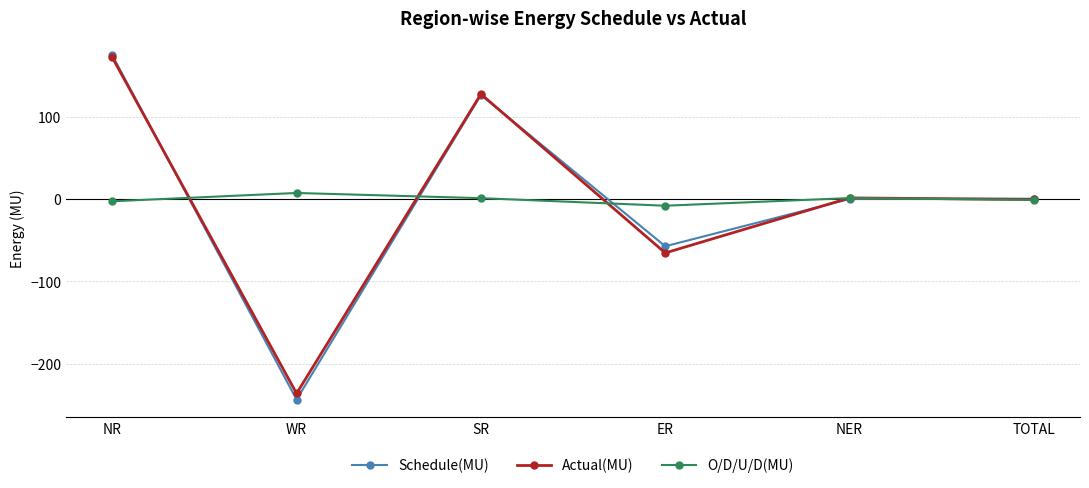

What are all the series names shown in the legend?

Schedule(MU), Actual(MU), O/D/U/D(MU)